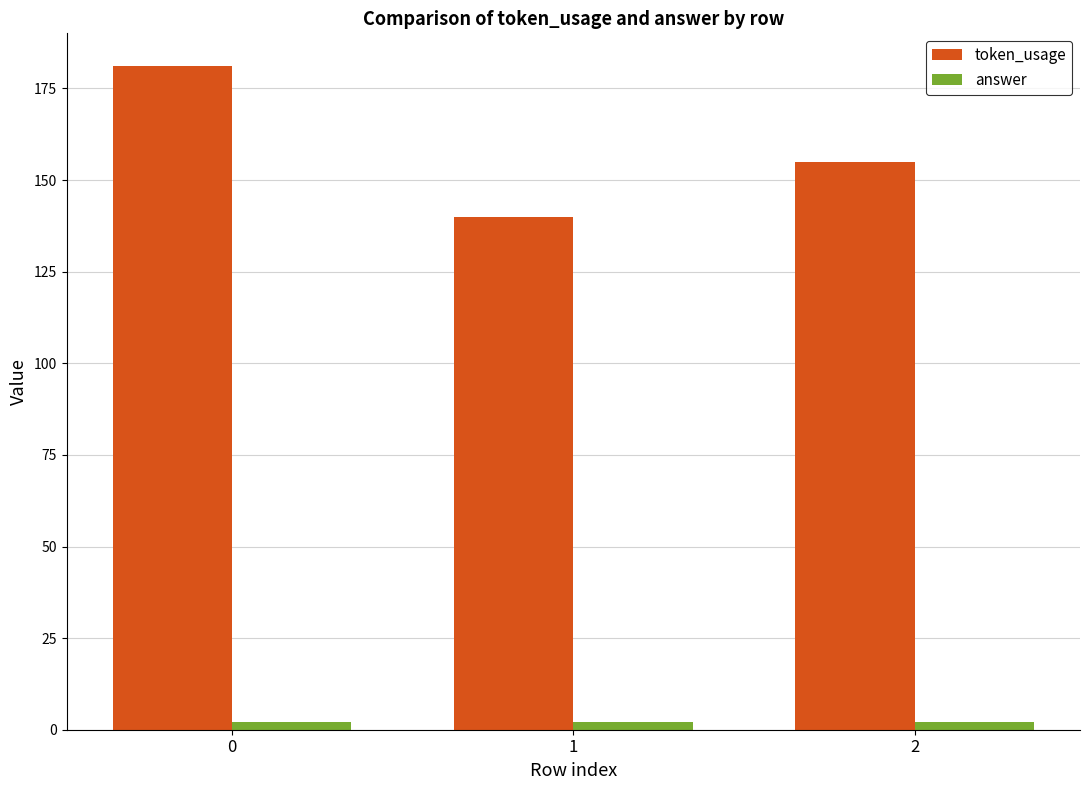

What are all the series names shown in the legend?

token_usage, answer